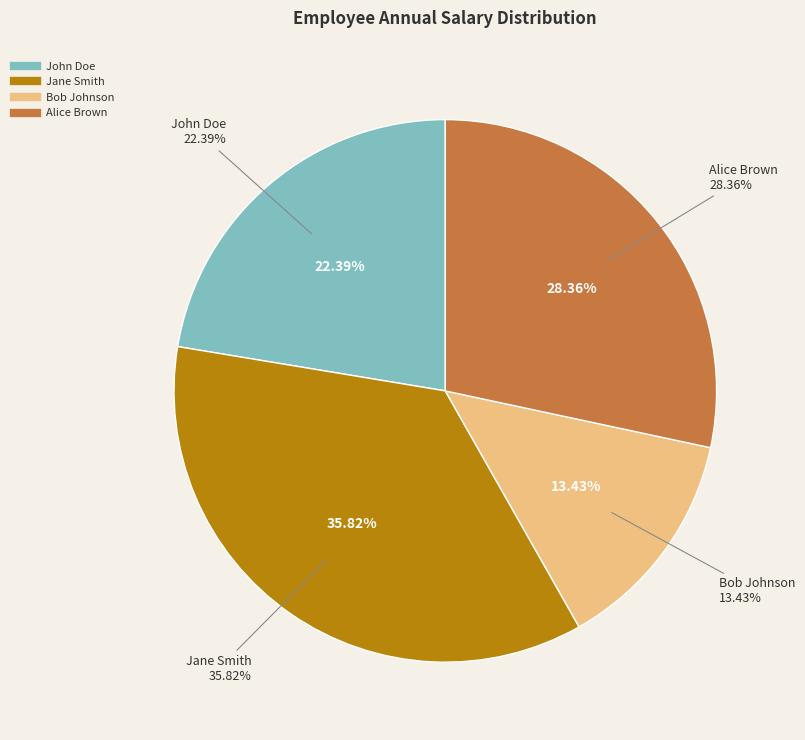

Between Jane Smith and Bob Johnson, which is larger?

Jane Smith